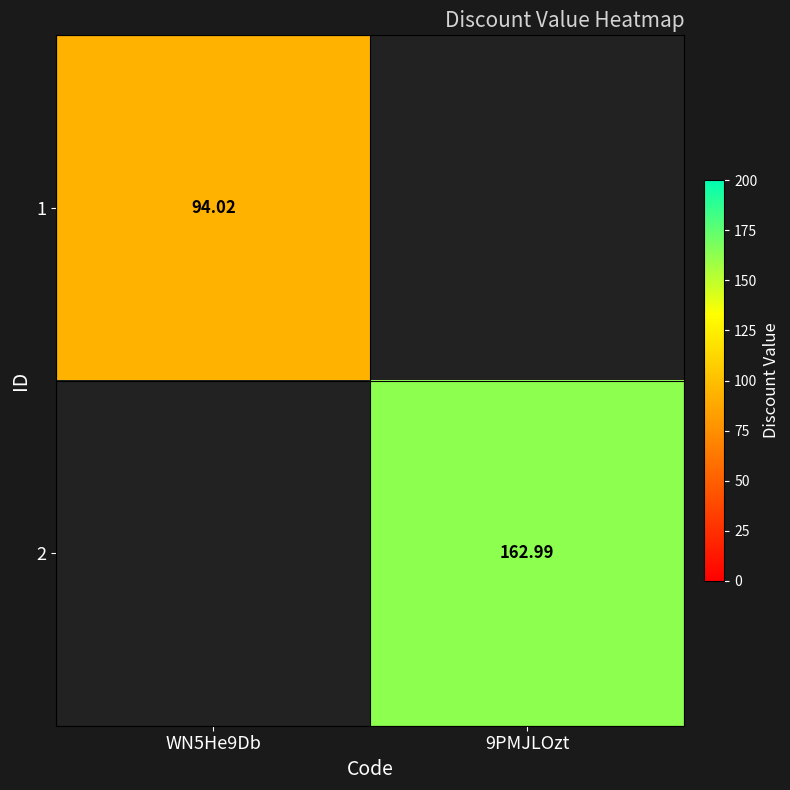

Count the number of data series in this chart.

2